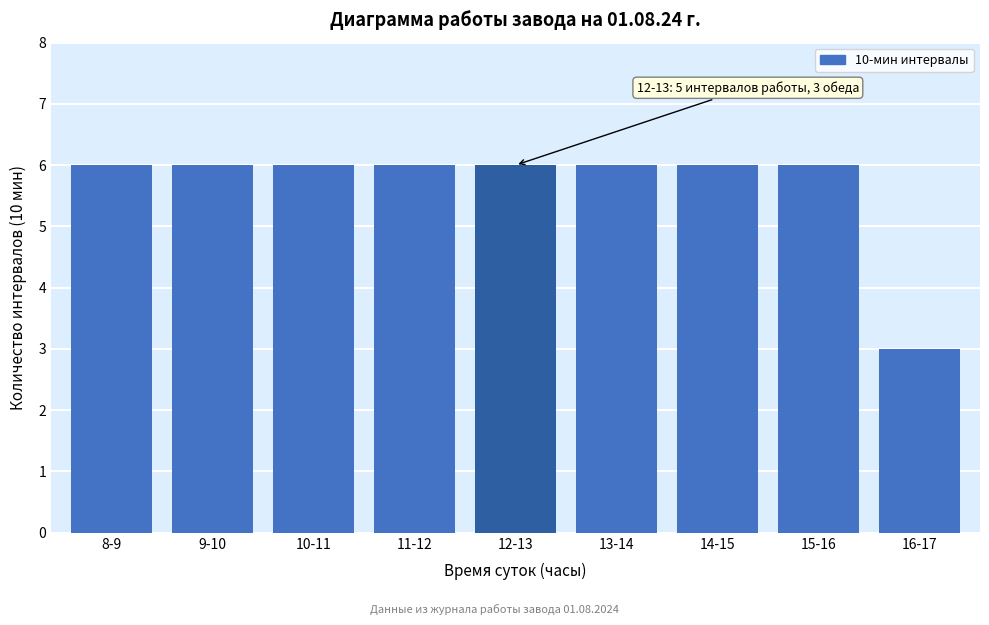

Reading right to left, transcribe all the data shown in this chart.

16-17=3	15-16=6	14-15=6	13-14=6	12-13=6	11-12=6	10-11=6	9-10=6	8-9=6